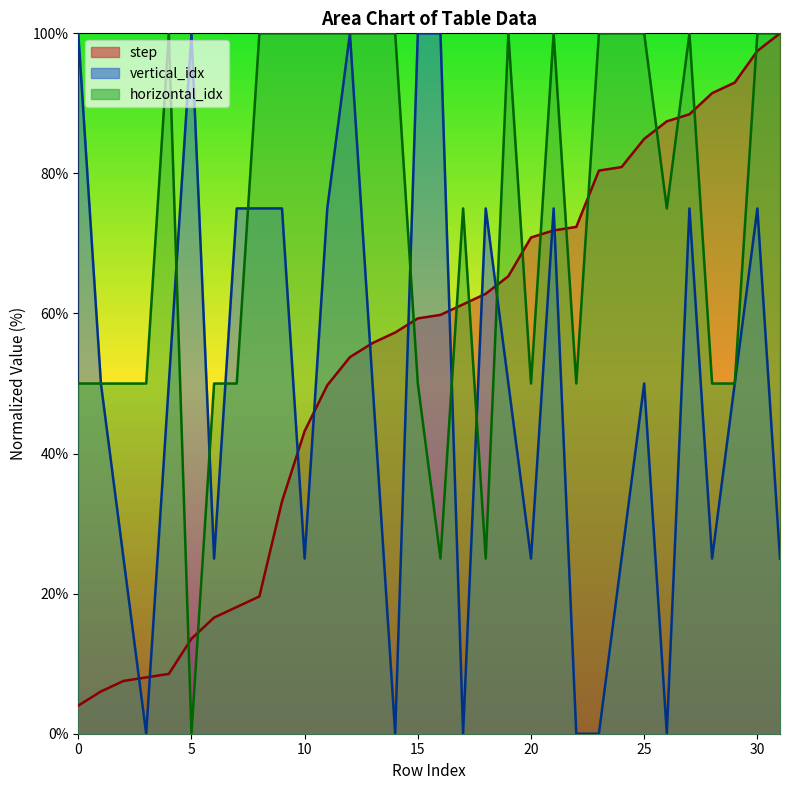

How many times do vertical_idx and step cross each other?

11